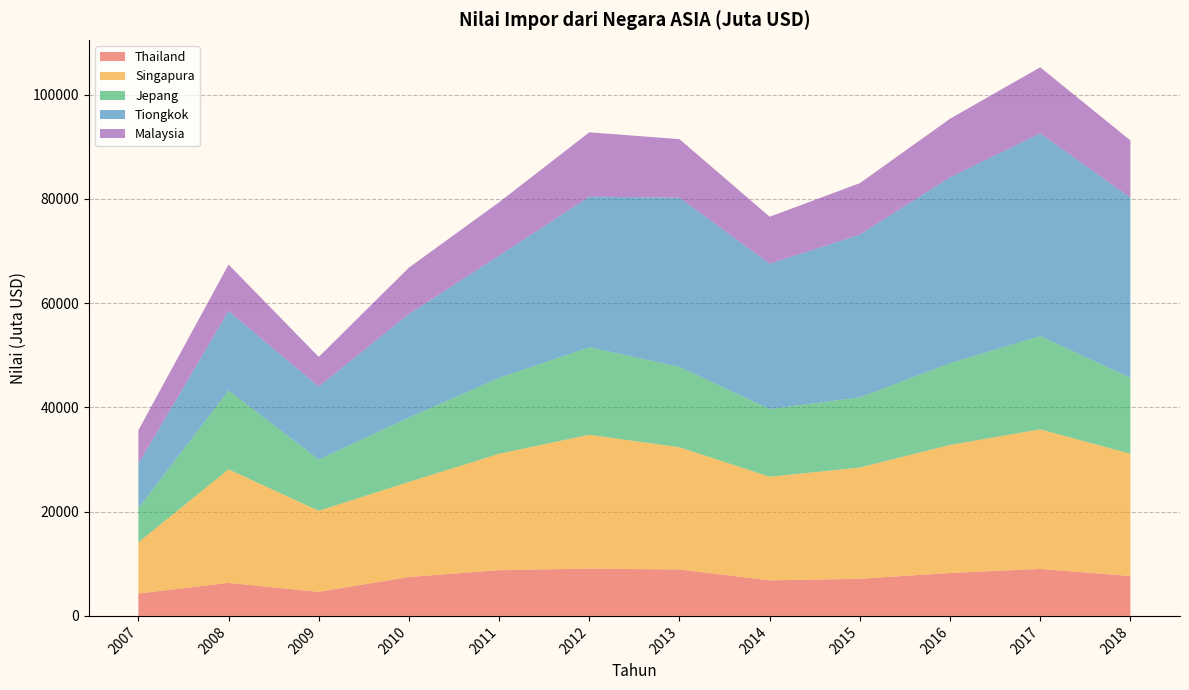

Reading left to right, list all the values displayed in this chart.

Thailand: 2007=4287.1	2008=6334.3	2009=4612.9	2010=7470.7	2011=8770.4	2012=9076.2	2013=8901.5	2014=6823.2	2015=7124.5	2016=8234.6	2017=9012.3	2018=7654.3
Singapura: 2007=9839.8	2008=21789.5	2009=15550.4	2010=18234.5	2011=22341.2	2012=25678.9	2013=23456.7	2014=19876.5	2015=21345.6	2016=24567.8	2017=26789.1	2018=23456.7
Jepang: 2007=6526.7	2008=15128.0	2009=9843.7	2010=12345.6	2011=14567.8	2012=16789.0	2013=15432.1	2014=12987.6	2015=13456.7	2016=15678.9	2017=17890.1	2018=14567.8
Tiongkok: 2007=8557.9	2008=15247.2	2009=14002.2	2010=19876.5	2011=23456.7	2012=28901.2	2013=32456.7	2014=27890.1	2015=31234.5	2016=35678.9	2017=38901.2	2018=34567.8
Malaysia: 2007=6411.9	2008=8922.3	2009=5688.4	2010=8901.2	2011=10234.5	2012=12345.6	2013=11234.5	2014=9012.3	2015=9876.5	2016=11234.5	2017=12678.9	2018=10987.6